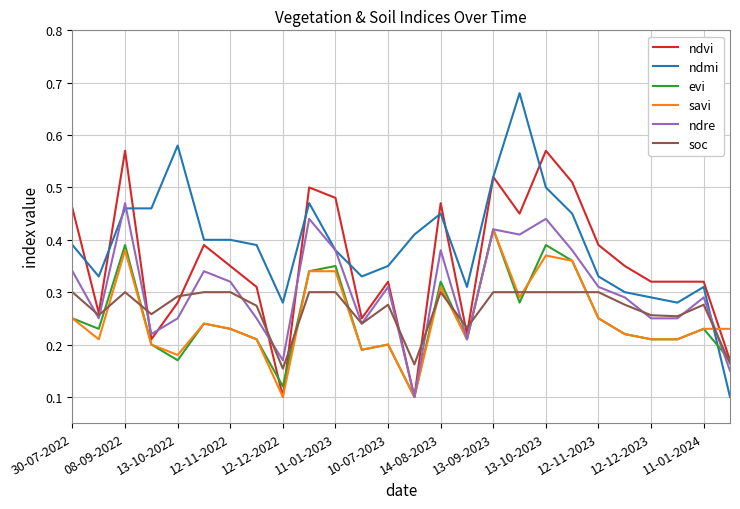

Which series has the widest spread of values?

ndmi